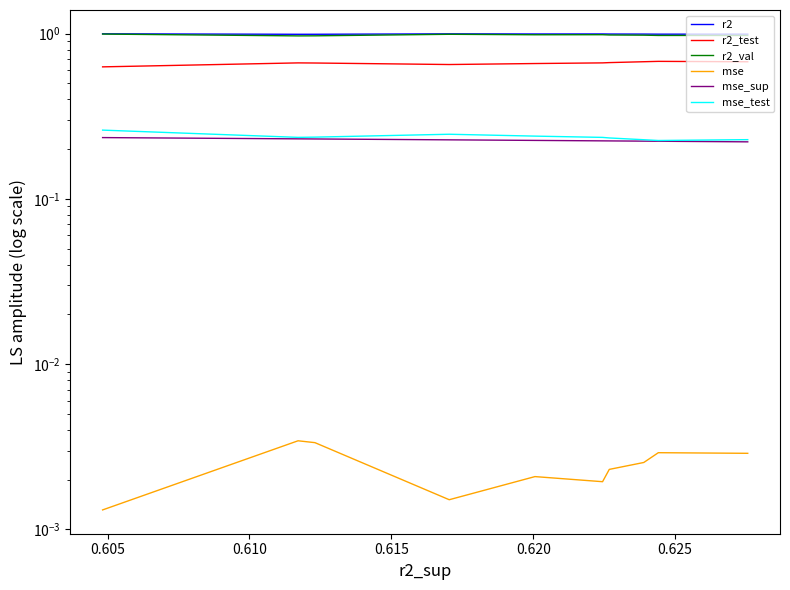

What is the maximum value for mse_sup?

0.2